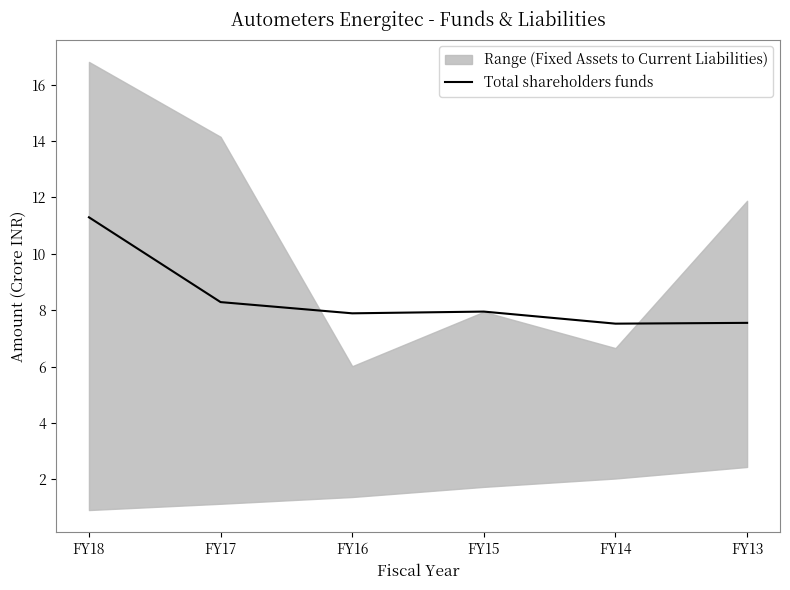

What is the difference between the values at FY15 and FY14?

0.4